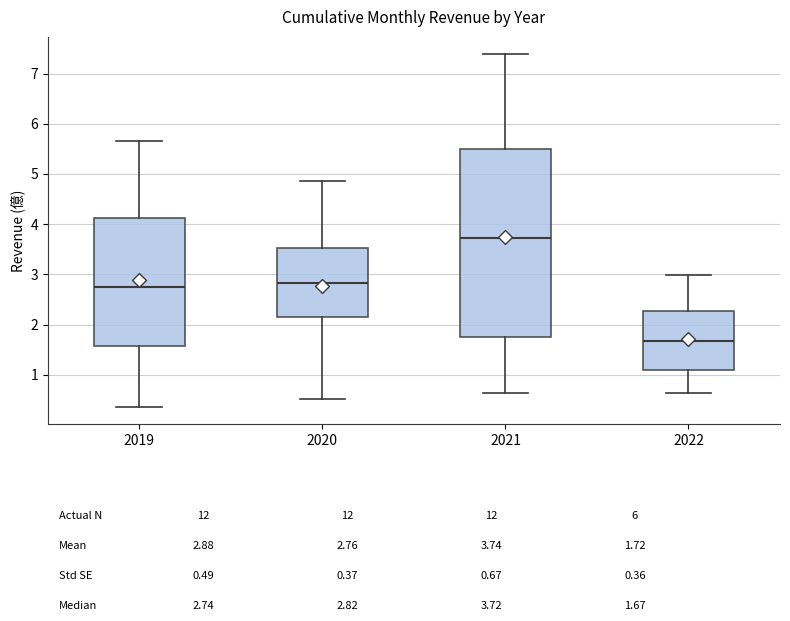

Where does the median line of the box at x = 2022 sit on the y-axis? The values are not printed on the chart, so give them approximately, as read against the axis.

1.7